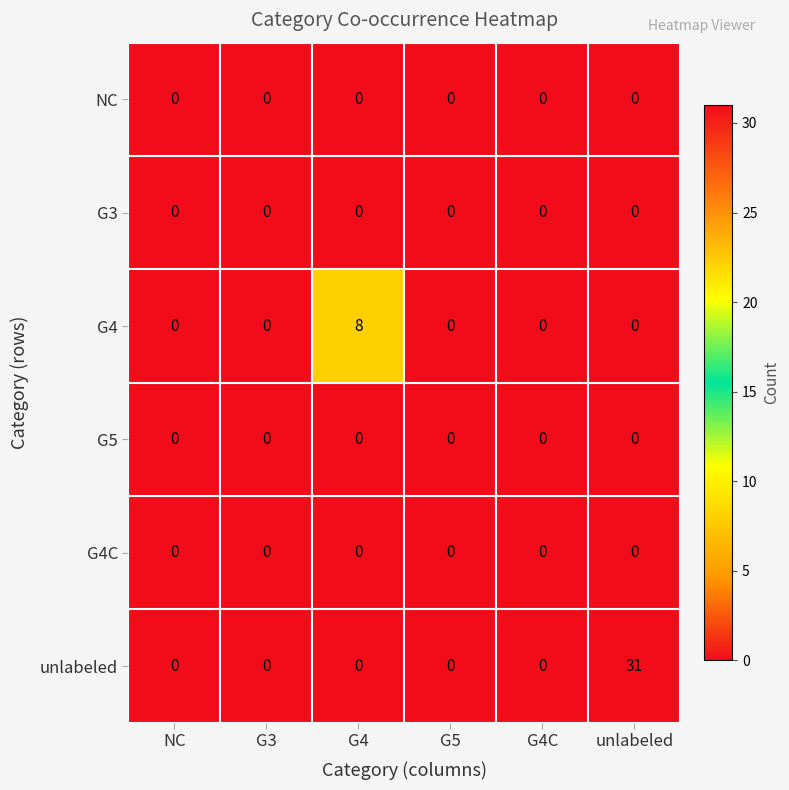

Which series has the largest total across all categories?

unlabeled